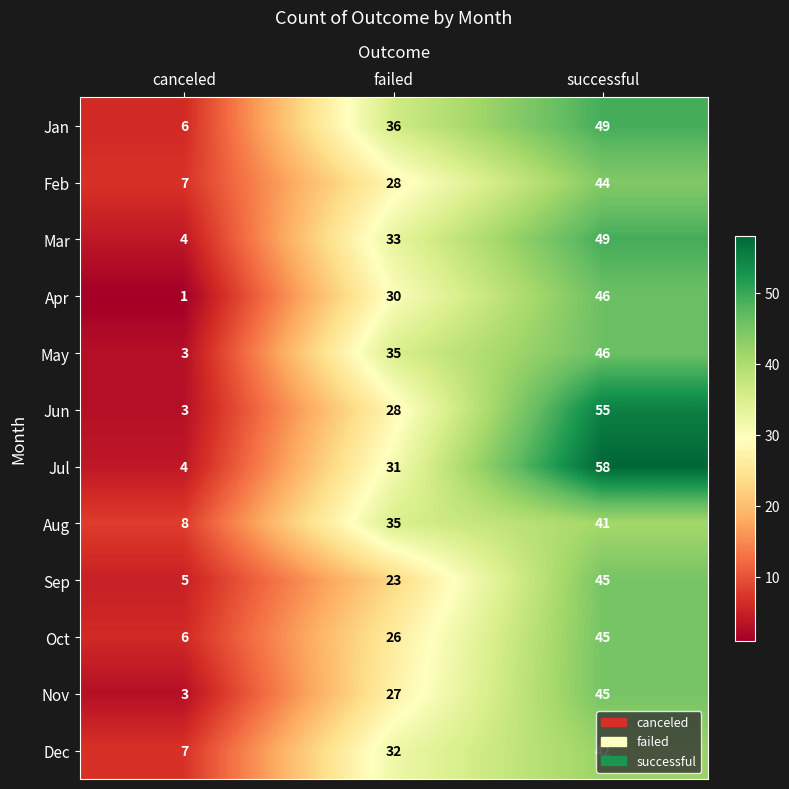

At which category is the sum across all series the highest?

successful